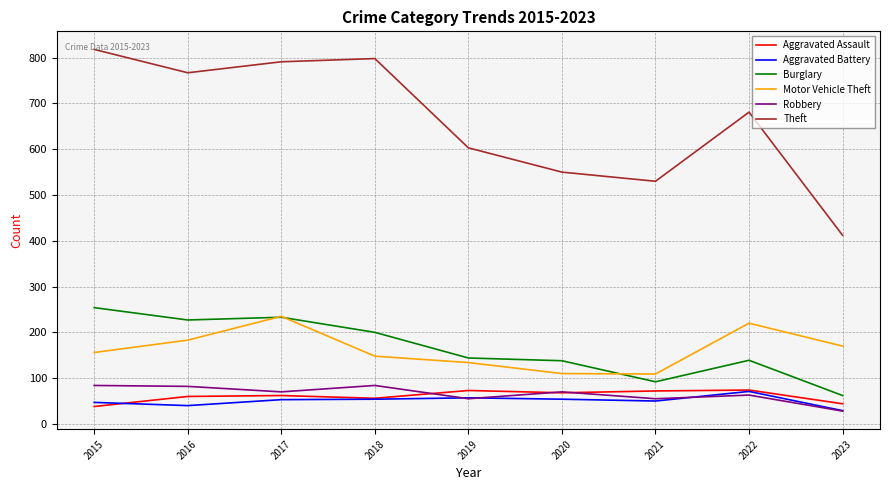

How many lines are shown in the chart?

6